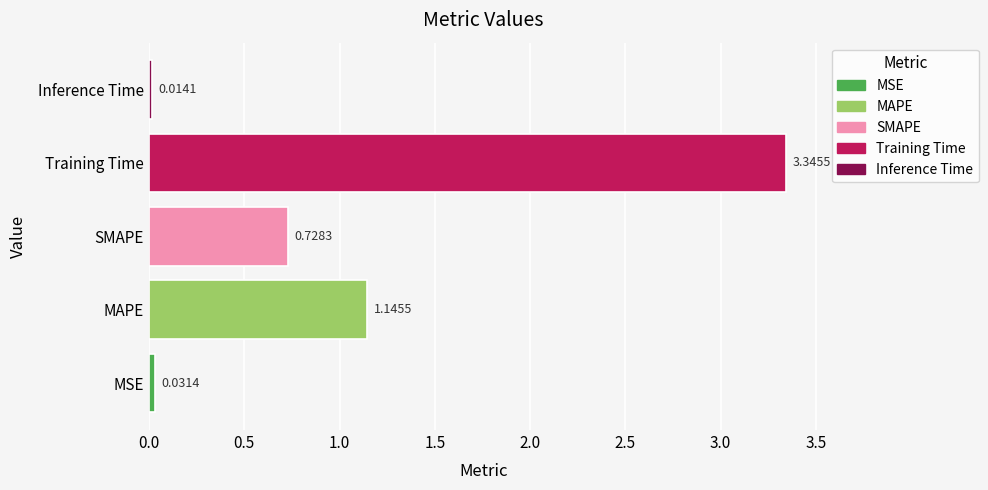

Which category has the highest value across all series?

Training Time